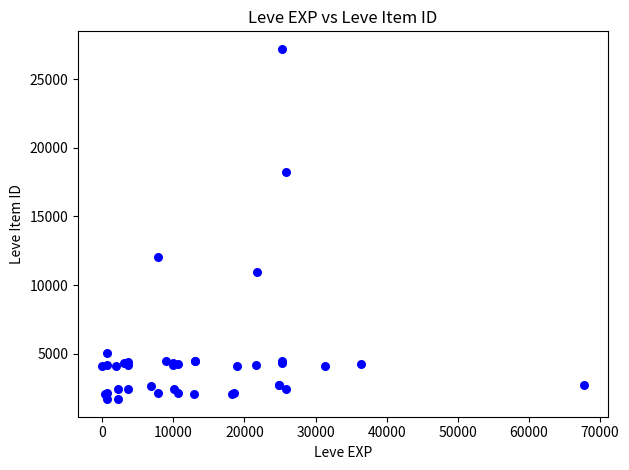

What Y value in the scatter plot is closest to 14448?

12018